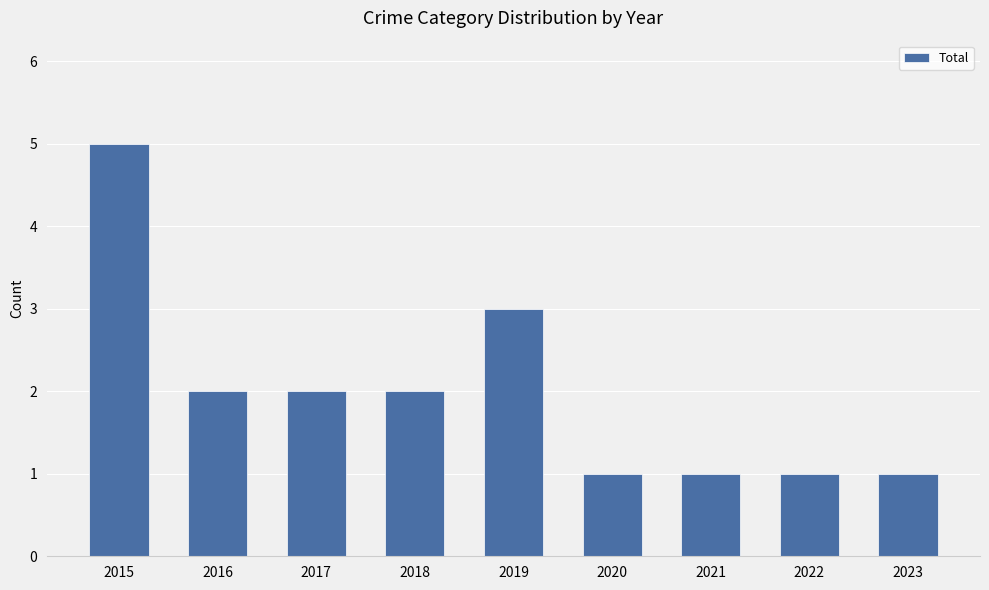

What is the approximate value at 2020?

1